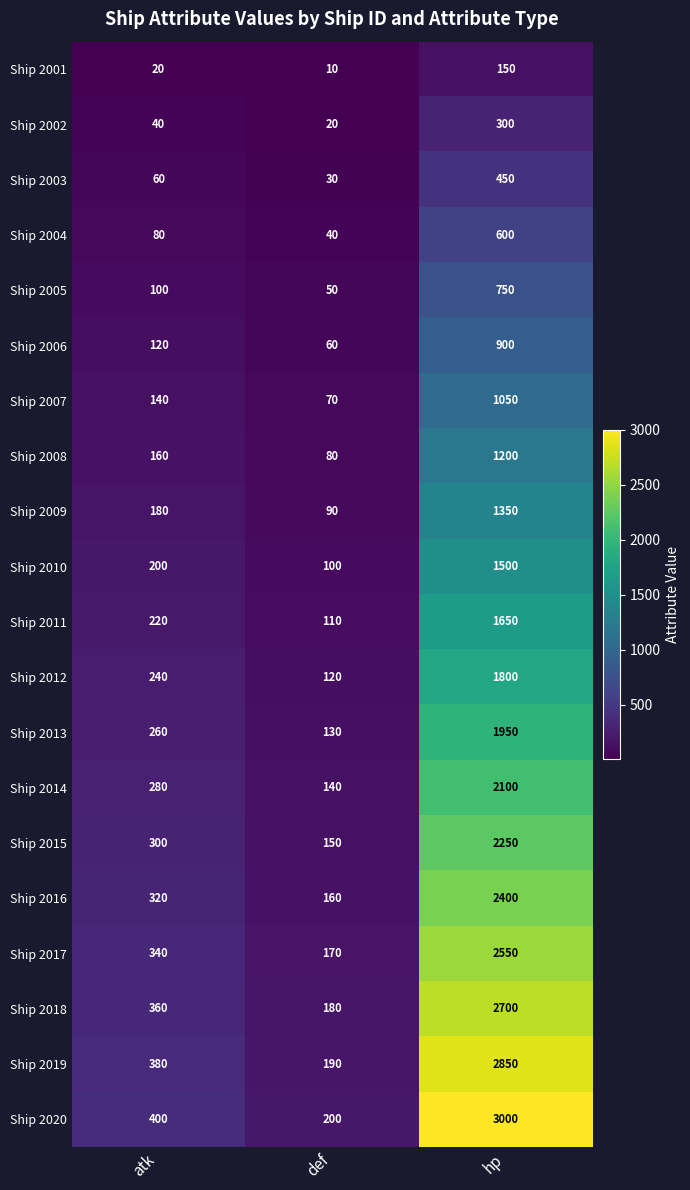

What is the difference between the maximum and second lowest values in the Ship 2008 series?

1040